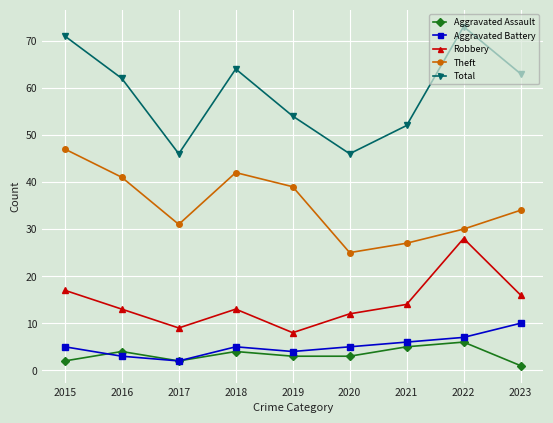

At how many categories does at least one series exceed 66?

2